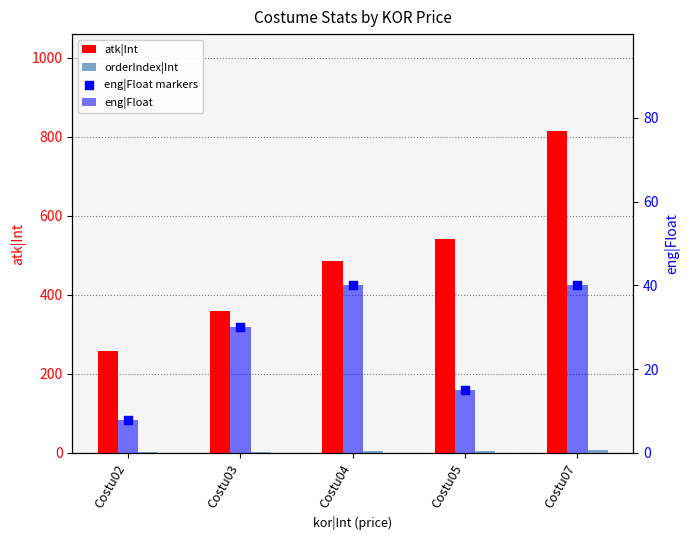

At which category is the sum across all series the highest?

Costu07